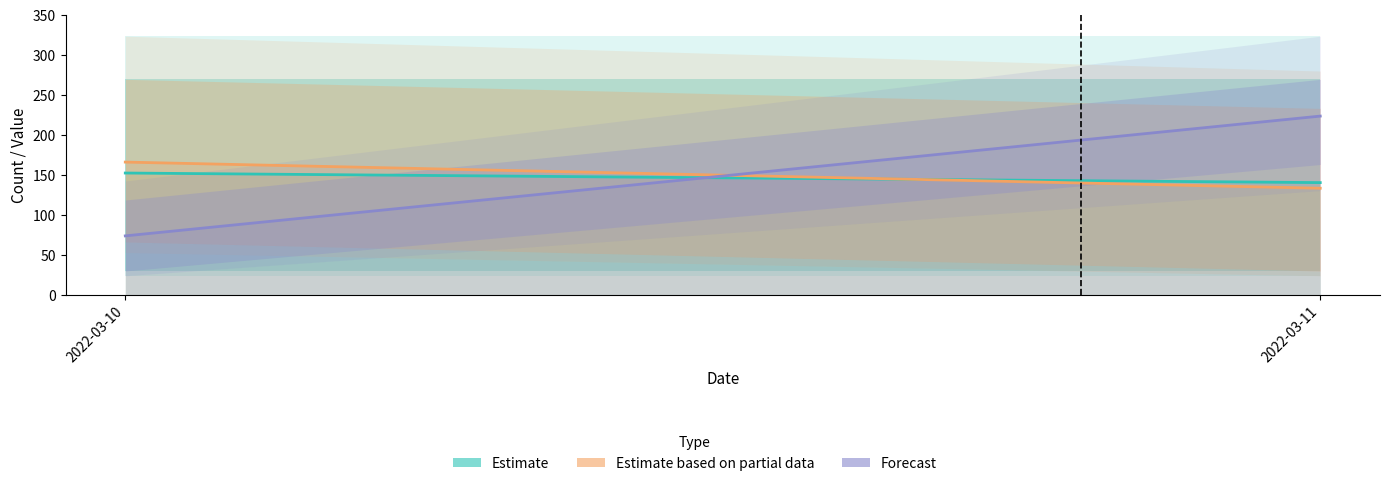

Reading left to right, extract all data points from this chart.

Estimate: 152.7	140.7
Estimate based on partial data: 166.4	133.6
Forecast: 74.0	224.0